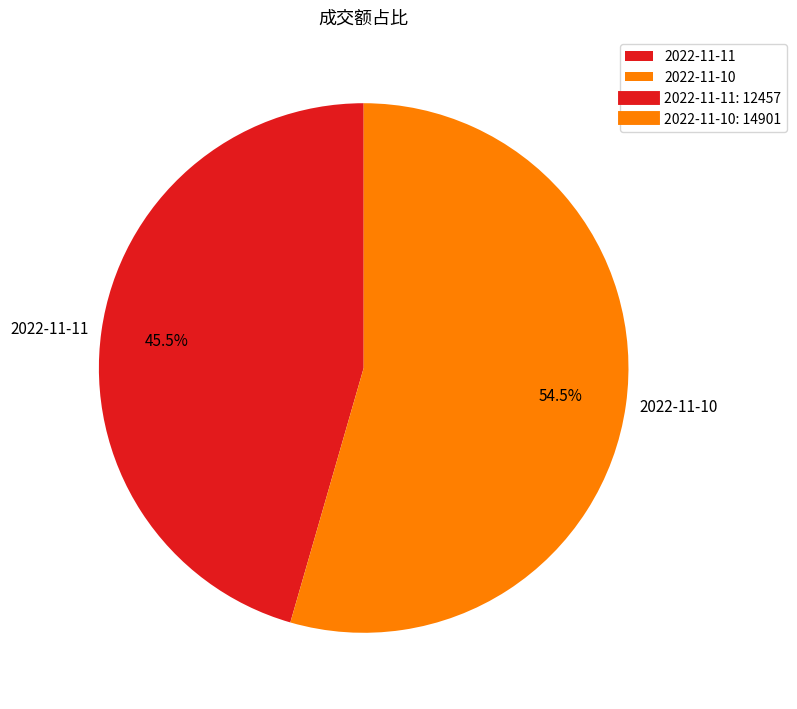

Which has a higher value, 2022-11-11 or 2022-11-10?

2022-11-10